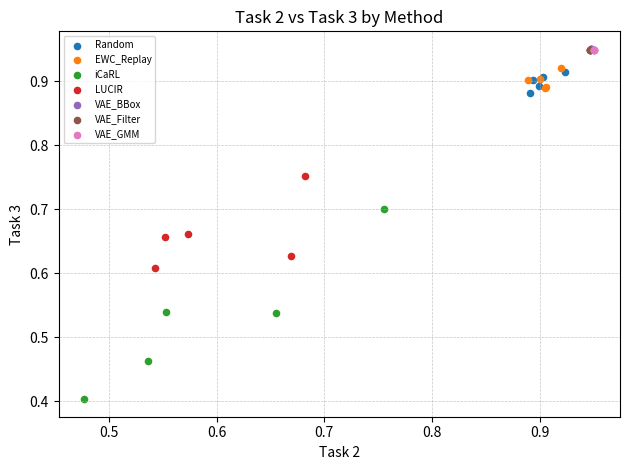

Which series contains the lowest Y value?

iCaRL